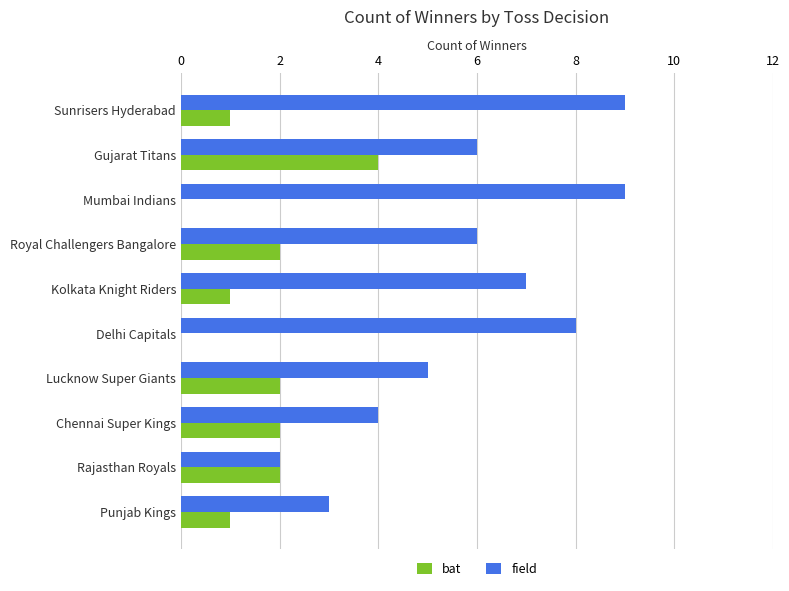

True or false: field has a value of 6 at Gujarat Titans.

True